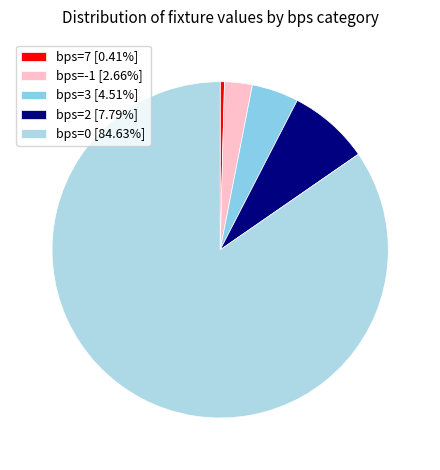

How many segments does this pie chart have?

5